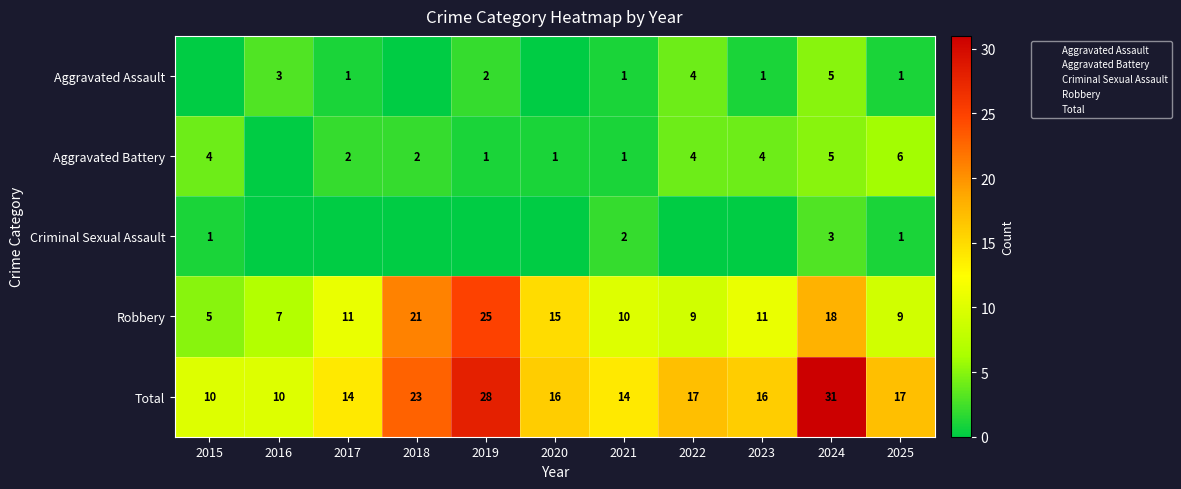

What is the sum of the Aggravated Battery values at 2015 and 2018?

6